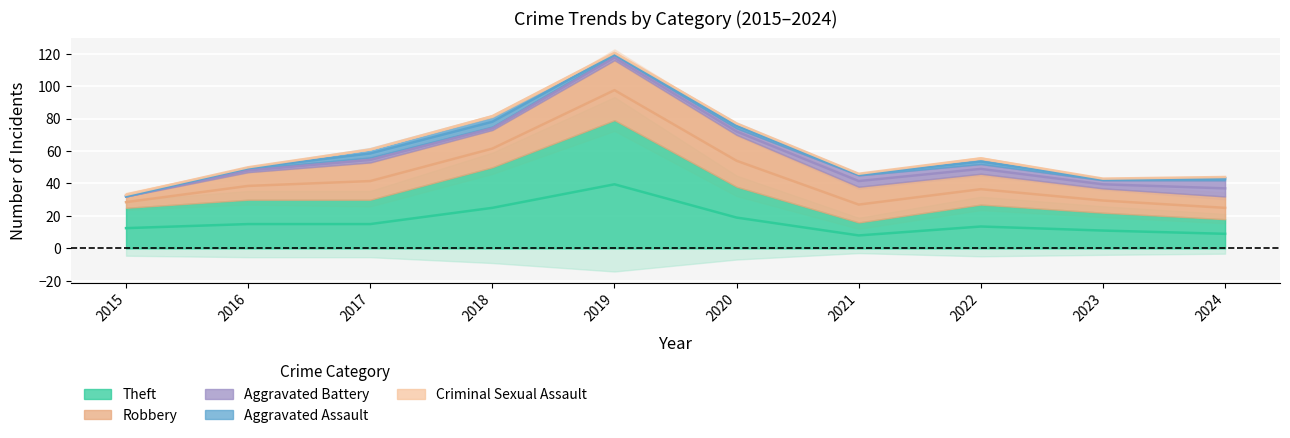

How many distinct data groups are displayed?

5